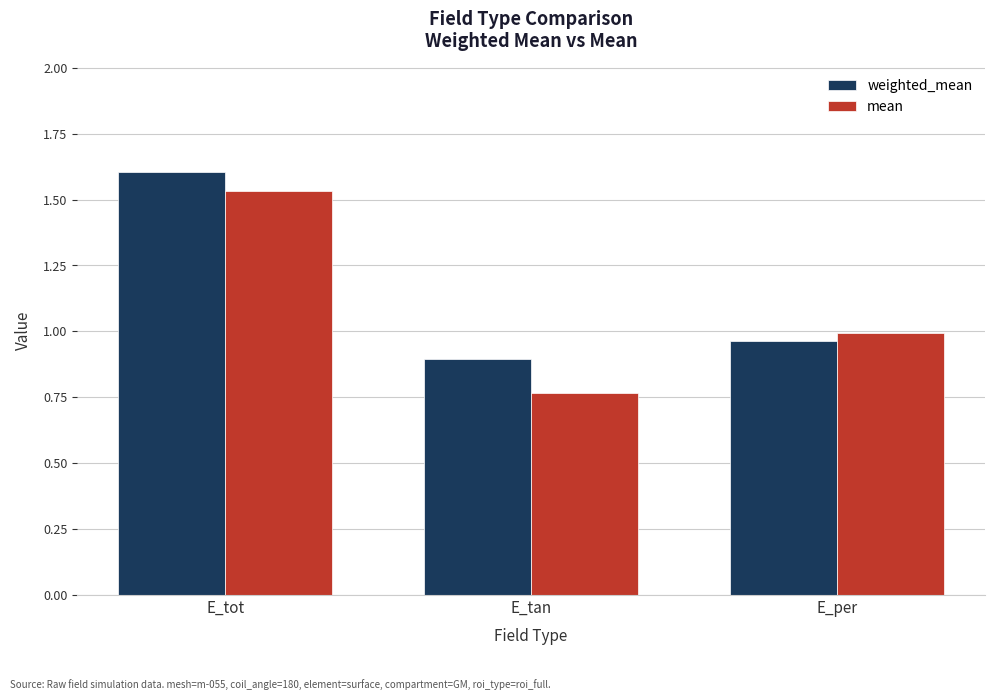

Which category has the lowest value in the mean series?

E_tan